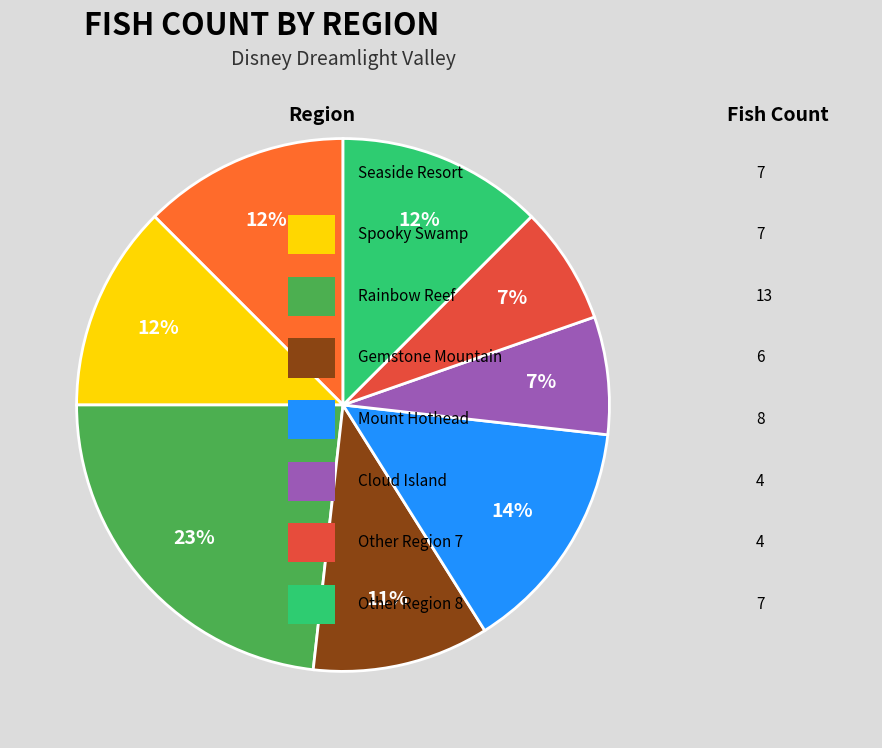

To the nearest percent, what is the difference between the largest and smallest slice percentages?

16%